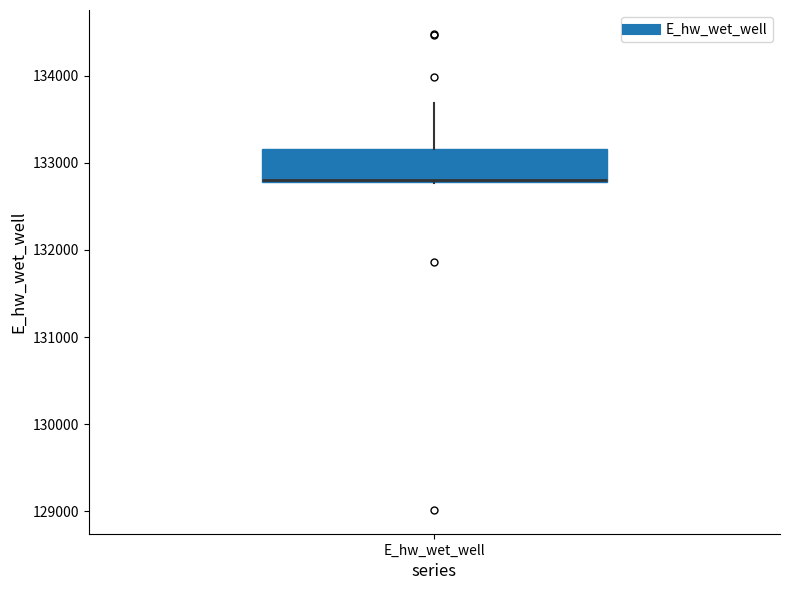

Where is the upper edge of the box for E_hw_wet_well on the y-axis? The values are not printed on the chart, so give them approximately, as read against the axis.

133200